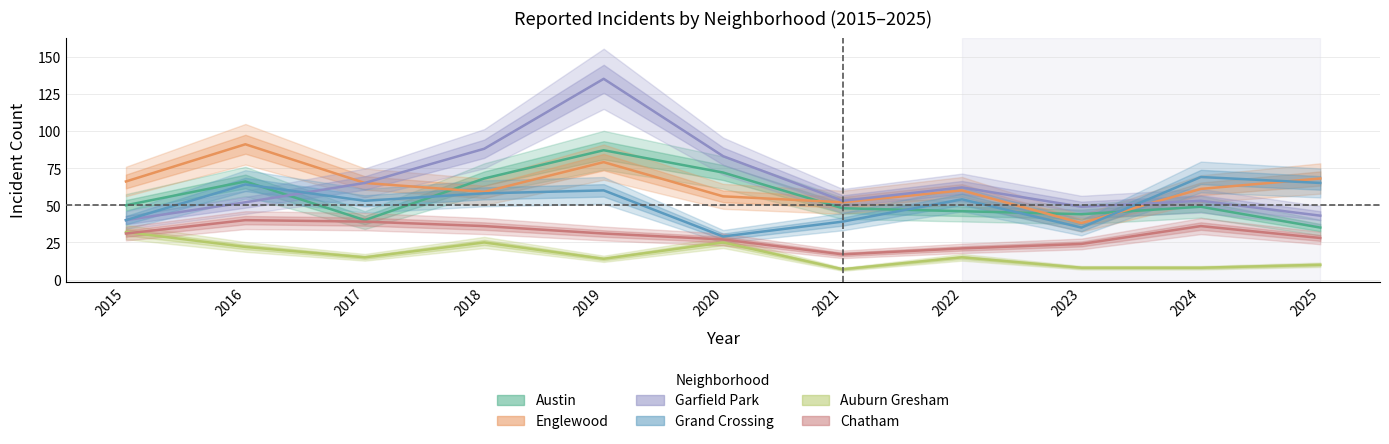

What are all the series names shown in the legend?

Austin, Englewood, Garfield Park, Grand Crossing, Auburn Gresham, Chatham